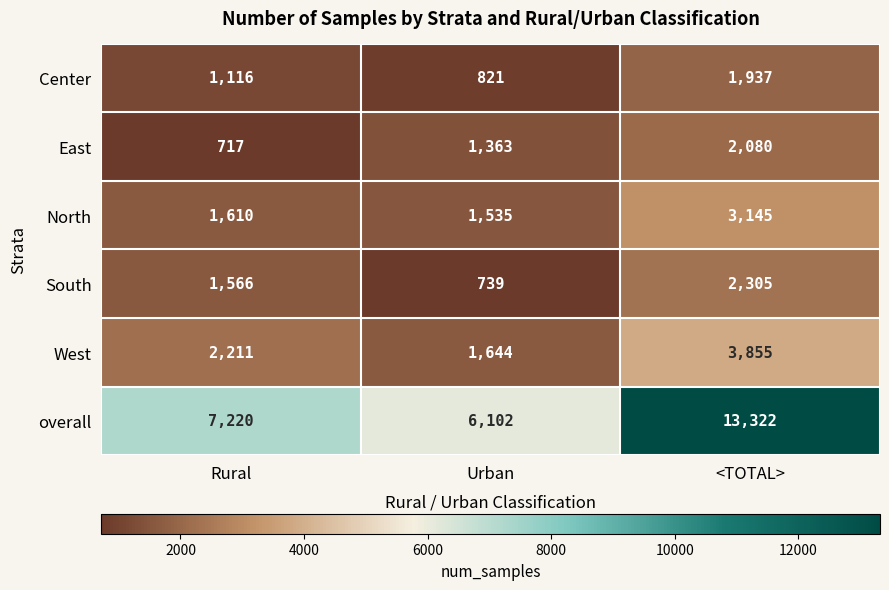

Reading left to right, list all the values displayed in this chart.

Center: Rural=1116	Urban=821	<TOTAL>=1937
East: Rural=717	Urban=1363	<TOTAL>=2080
North: Rural=1610	Urban=1535	<TOTAL>=3145
South: Rural=1566	Urban=739	<TOTAL>=2305
West: Rural=2211	Urban=1644	<TOTAL>=3855
overall: Rural=7220	Urban=6102	<TOTAL>=13322